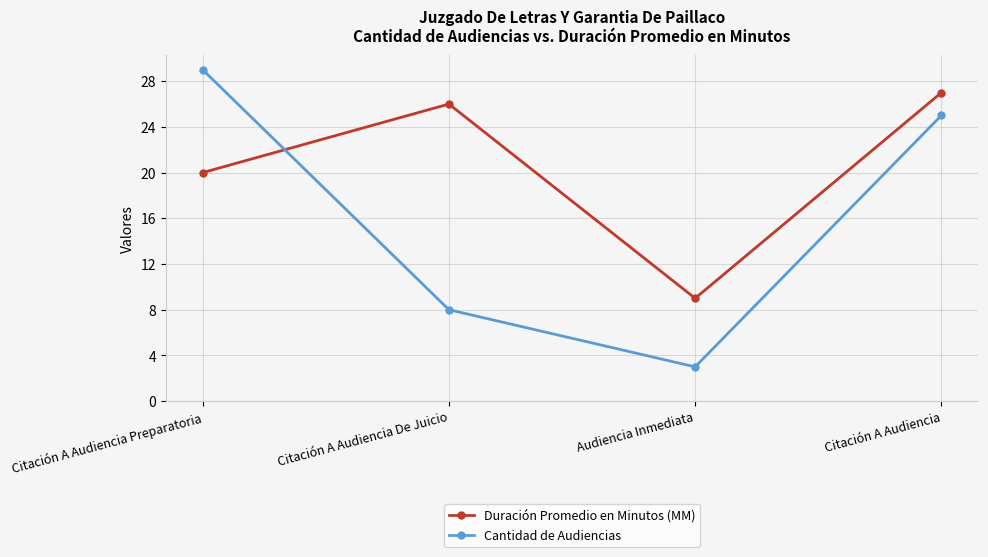

How many interior local valleys does the Duración Promedio en Minutos (MM) series have?

1